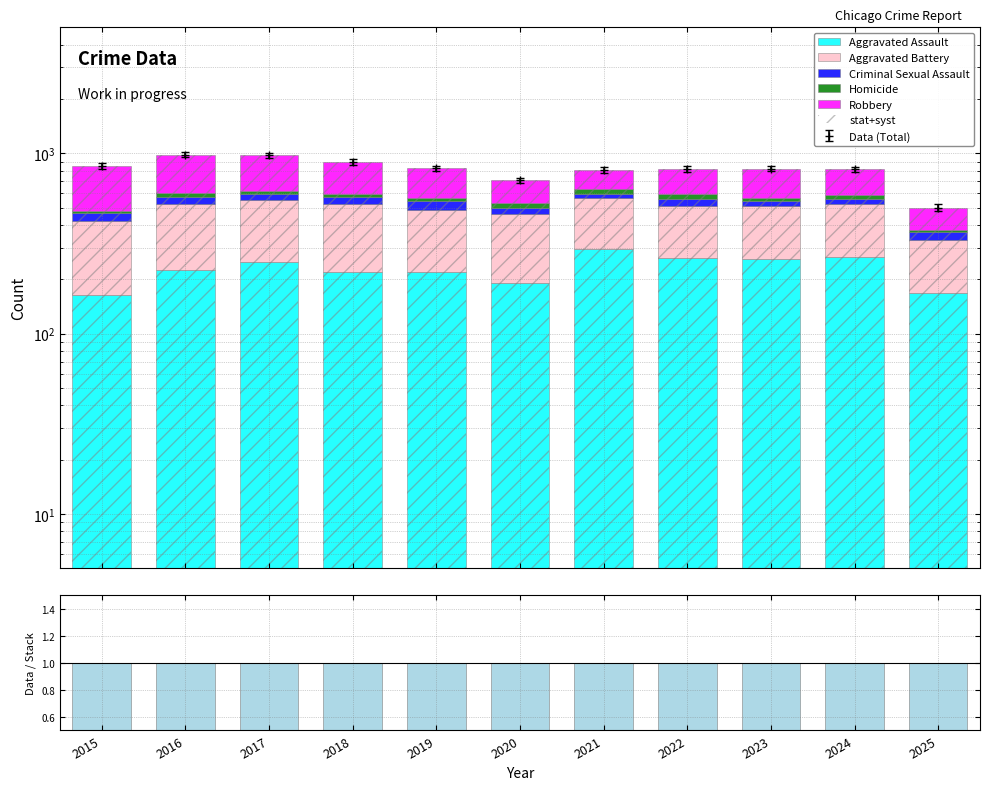

What is the value of the Criminal Sexual Assault bar at the 7th from the left?

33